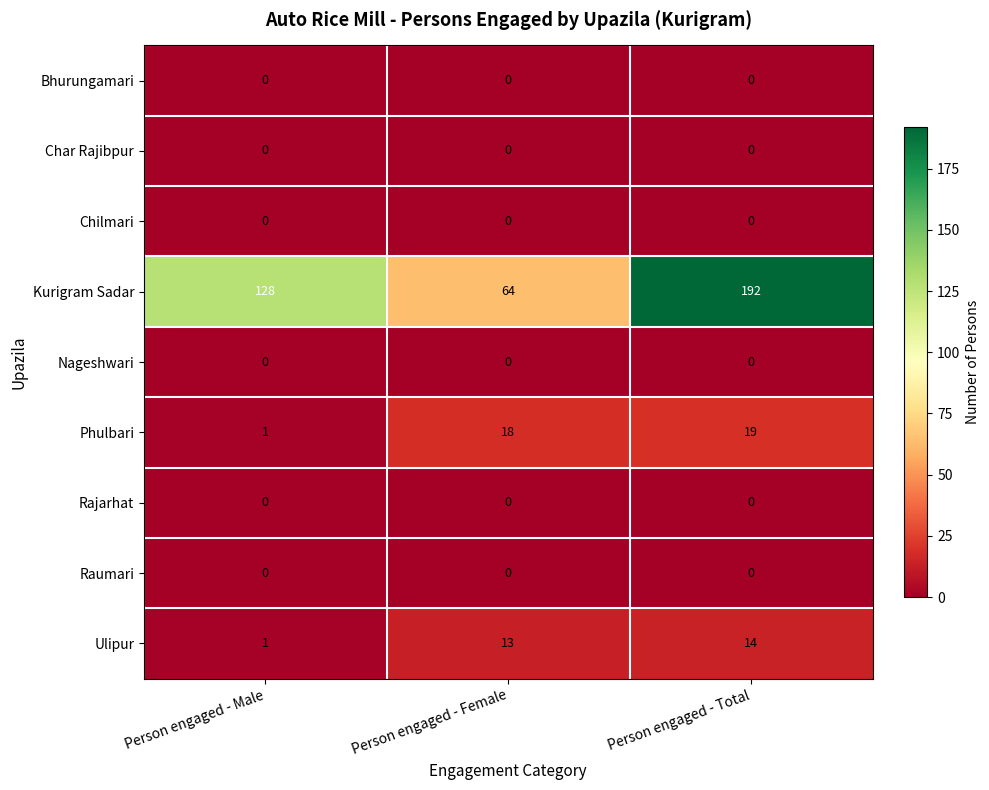

At how many categories does at least one series exceed 156?

1